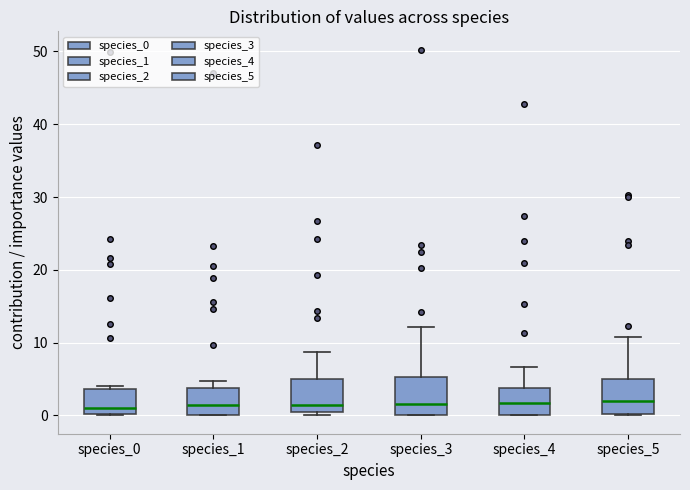

Where is the lower edge of the box for species_2 on the y-axis? The values are not printed on the chart, so give them approximately, as read against the axis.

0